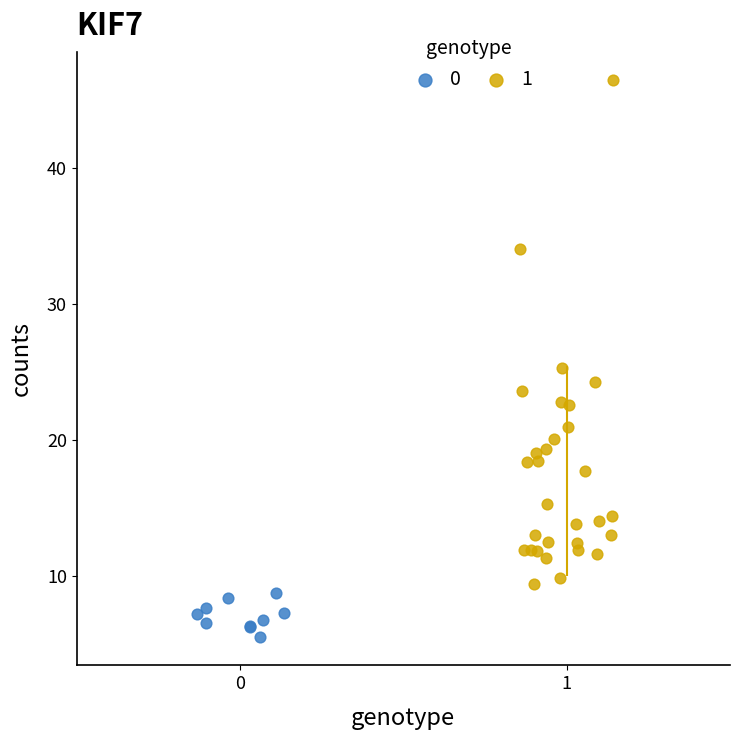

Which series reaches the maximum Y coordinate?

1